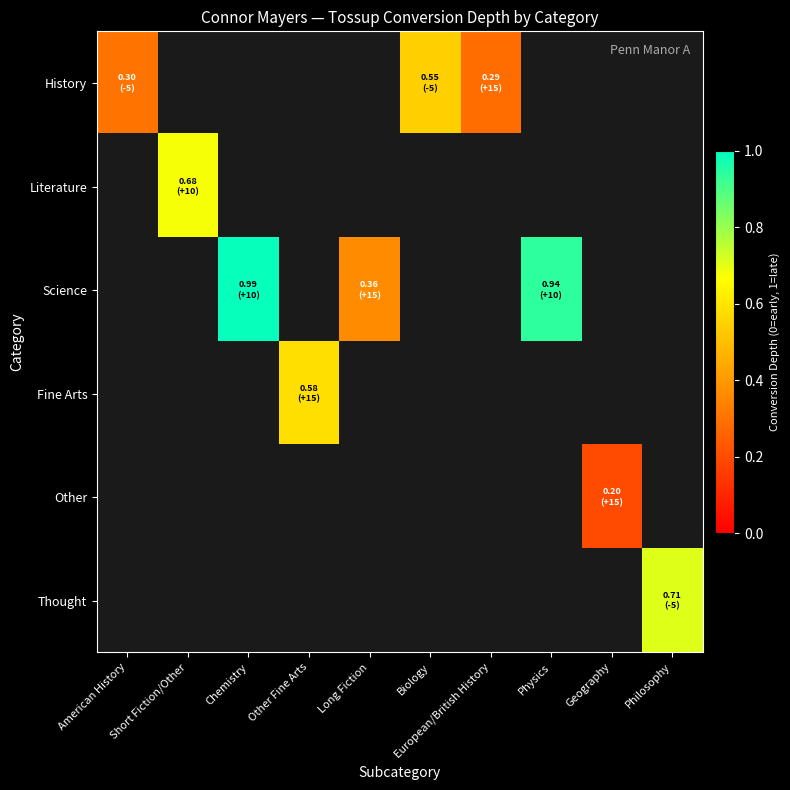

What is the minimum value shown in the chart?

-999.0